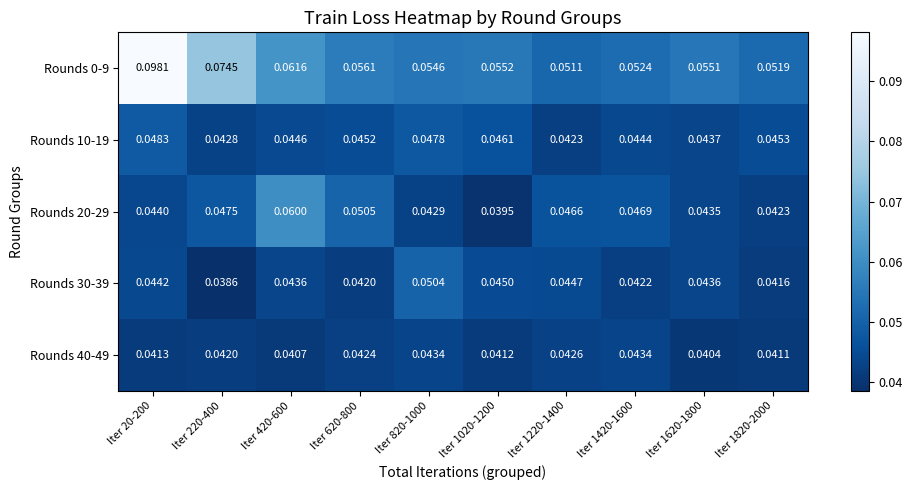

Is the value of Rounds 30-39 at Iter 1820-2000 greater than the value of Rounds 40-49 at Iter 620-800?

No